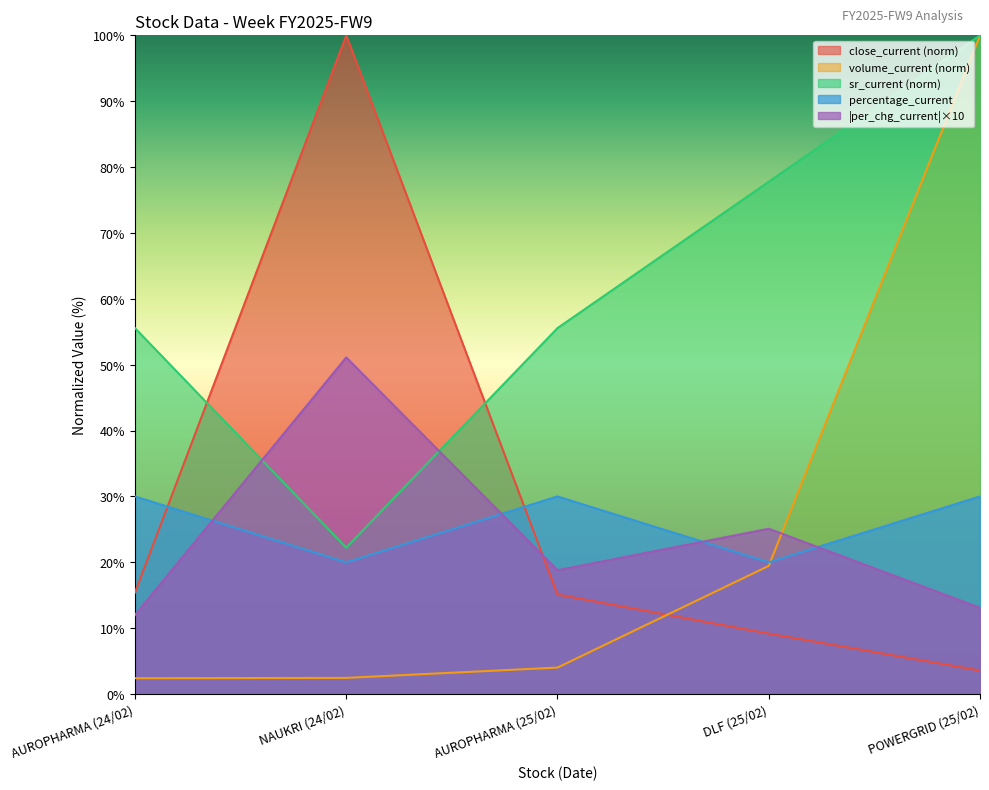

Which series has the widest spread of values?

volume_current